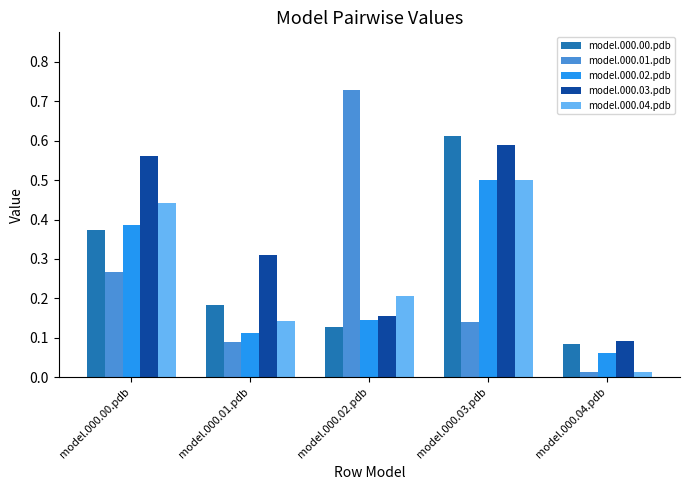

What position from the left is model.000.03.pdb?

4